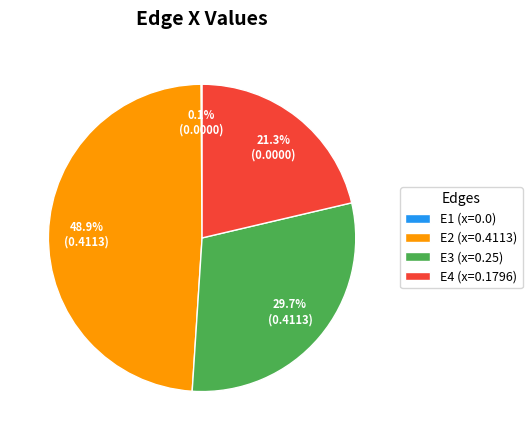

What is the largest slice in the pie chart?

E2